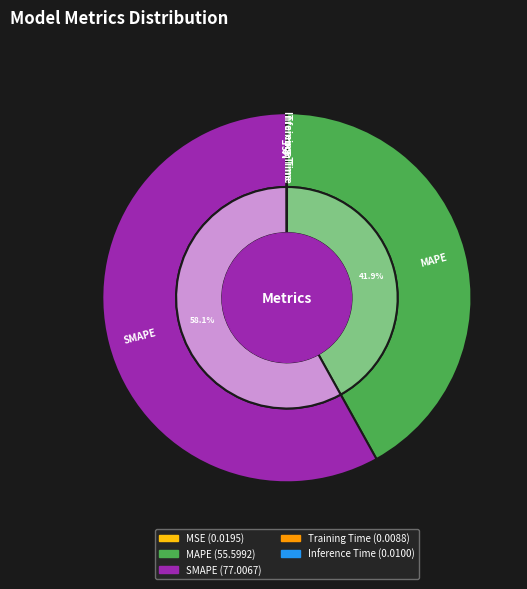

The SMAPE slice represents 72% of the pie. True or false?

False